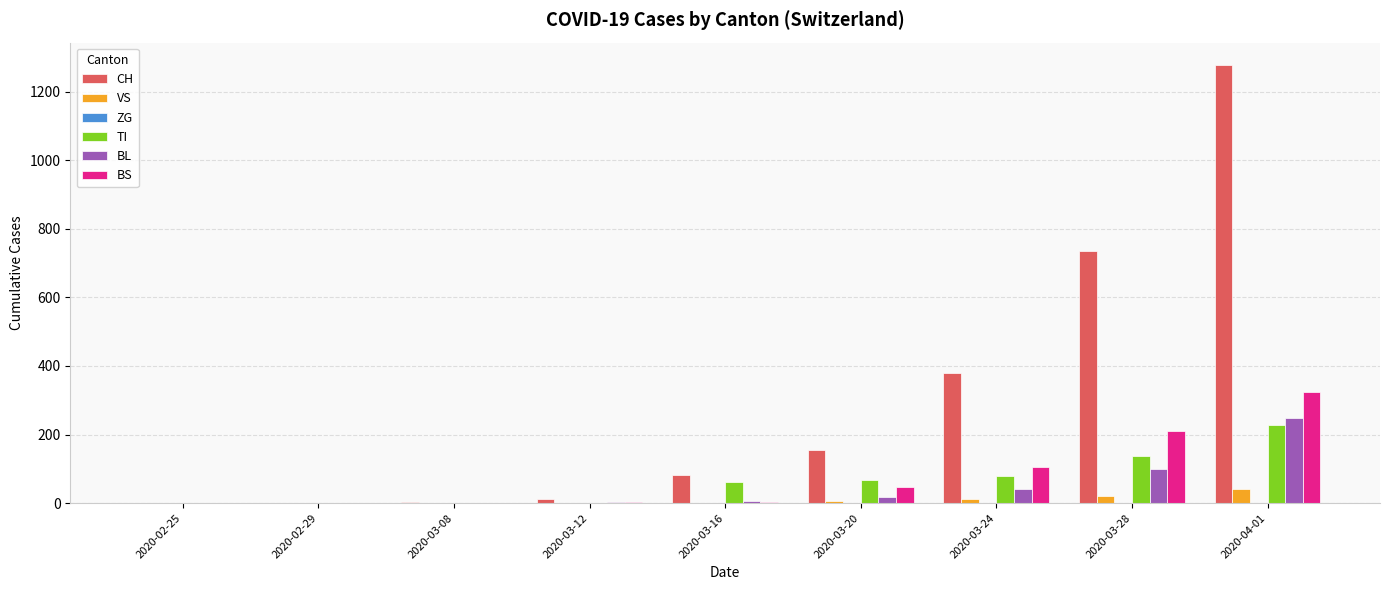

Which series changed the most between 2020-02-29 and 2020-03-28?

CH